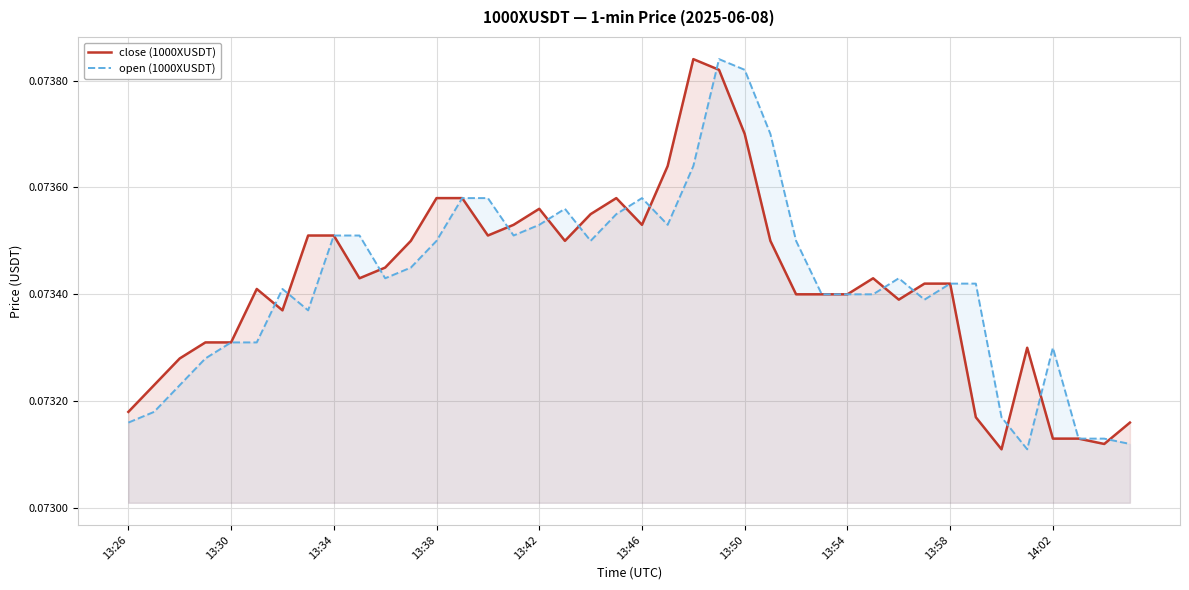

The value of close (1000XUSDT) at 13:42 is 0.0. True or false?

False